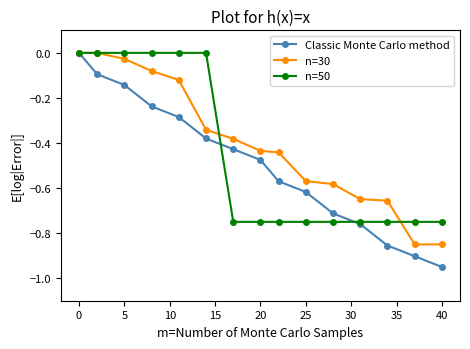

Which series has the widest spread of values?

Classic Monte Carlo method